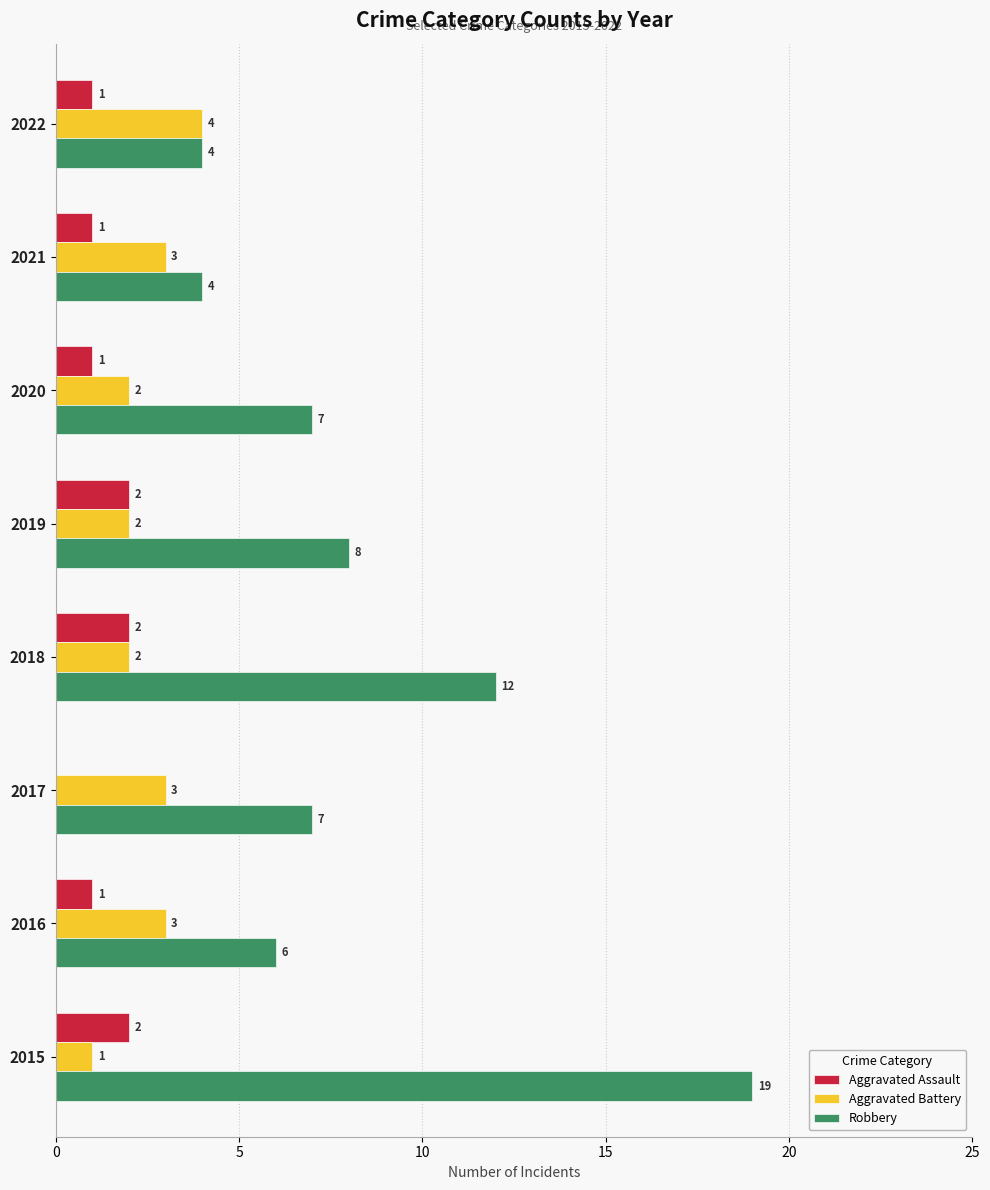

What is the sum of the Aggravated Battery values at 2019 and 2015?

3